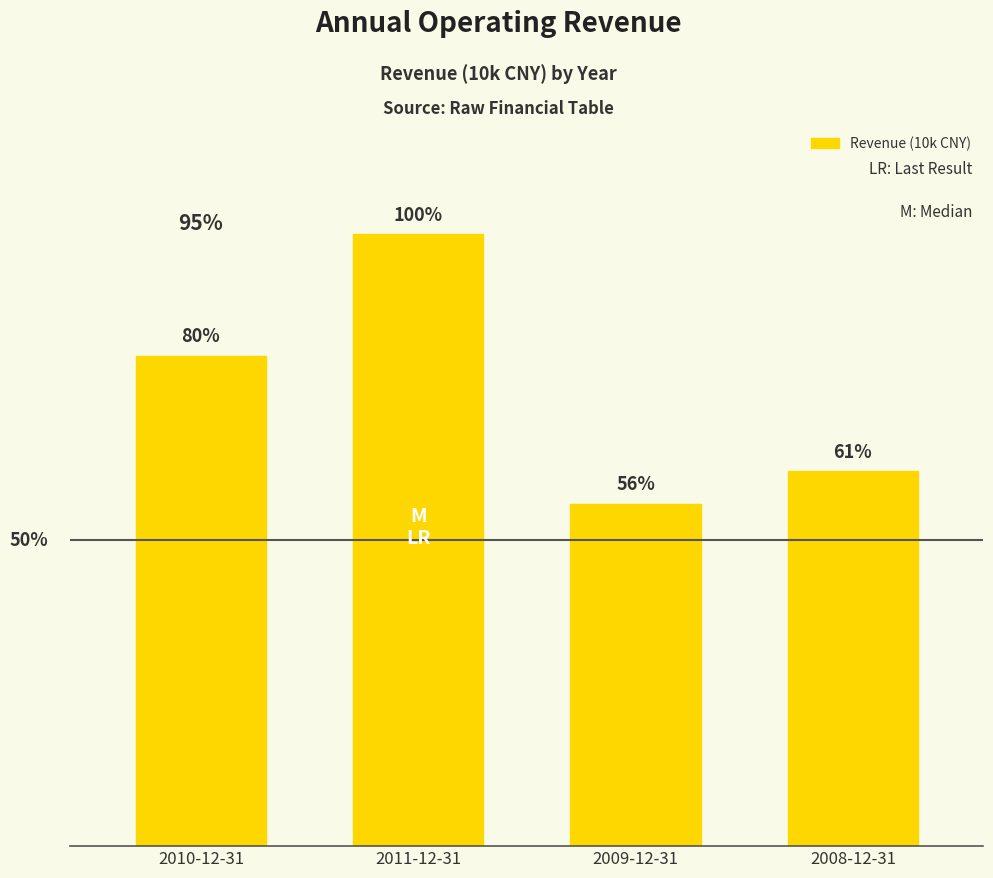

List the labels in order of value, largest first.

2011-12-31, 2010-12-31, 2008-12-31, 2009-12-31